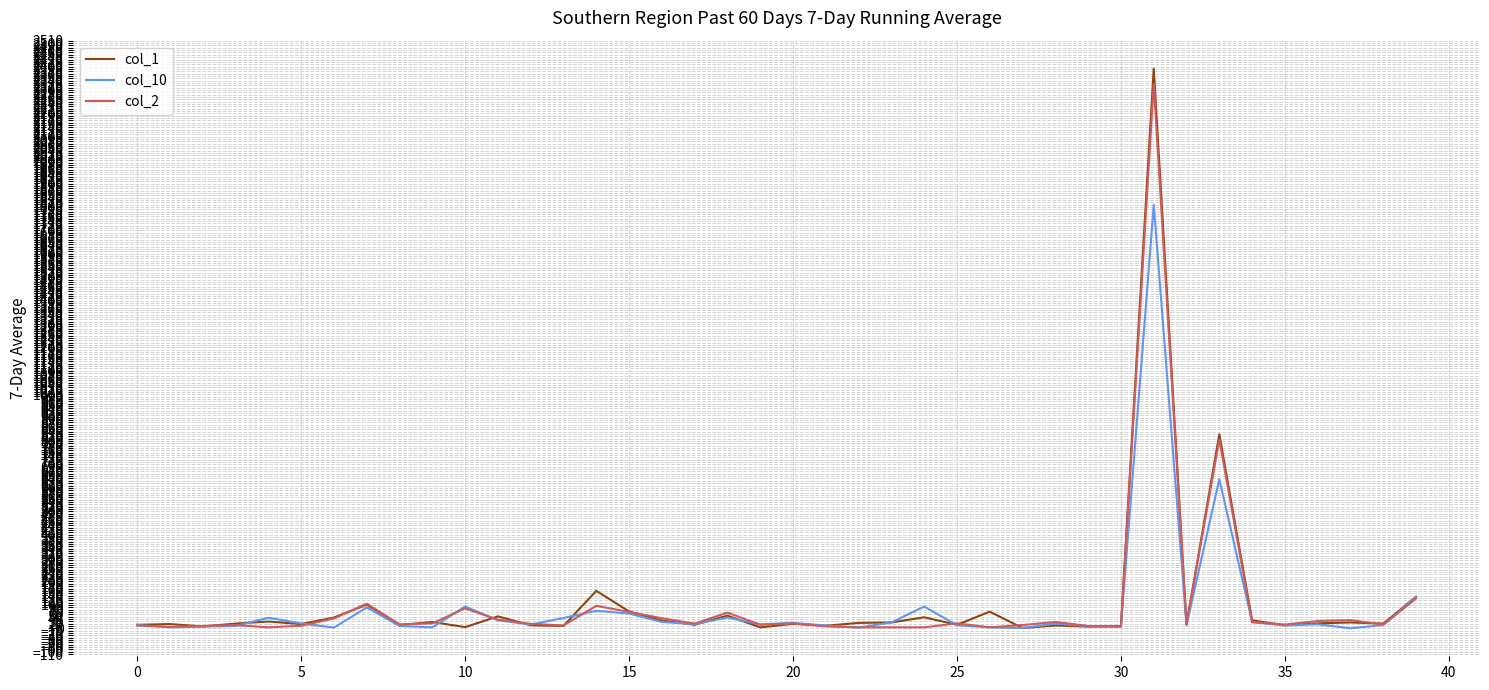

Which series has the largest range (max minus min)?

col_1